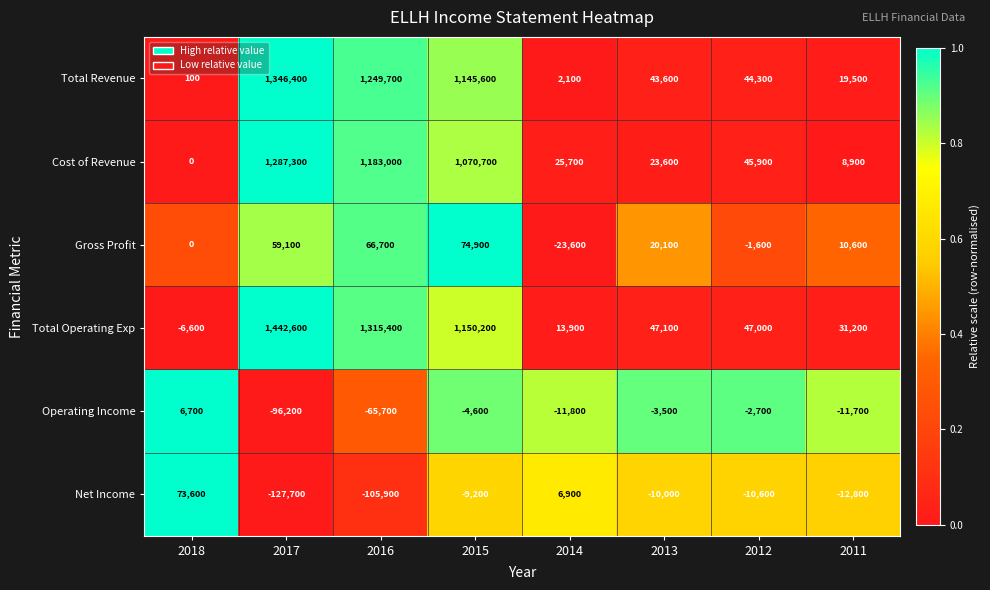

At which label does Total Operating Exp first exceed 47100?

2017